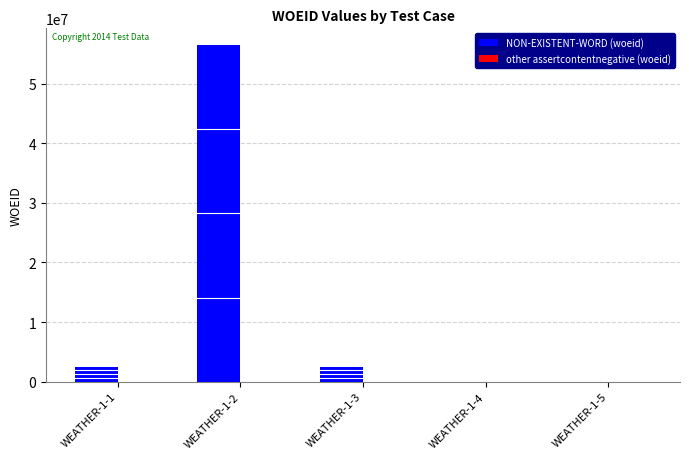

Does the chart contain stacked bars?

No